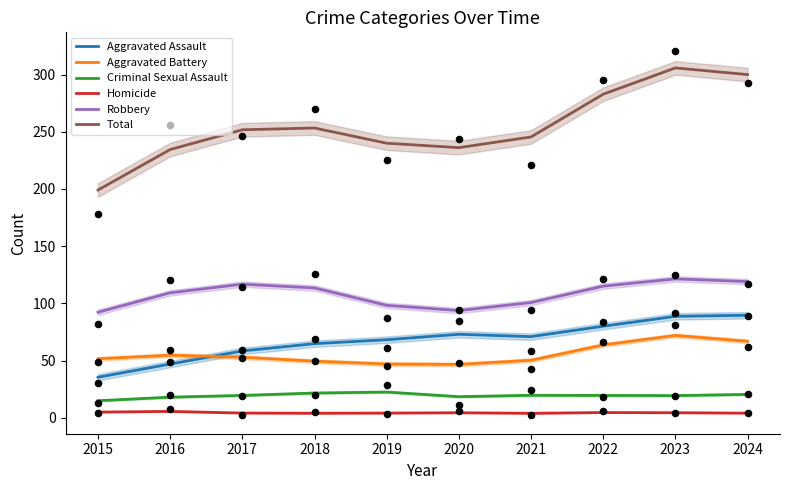

Which series has the largest total across all categories?

Total